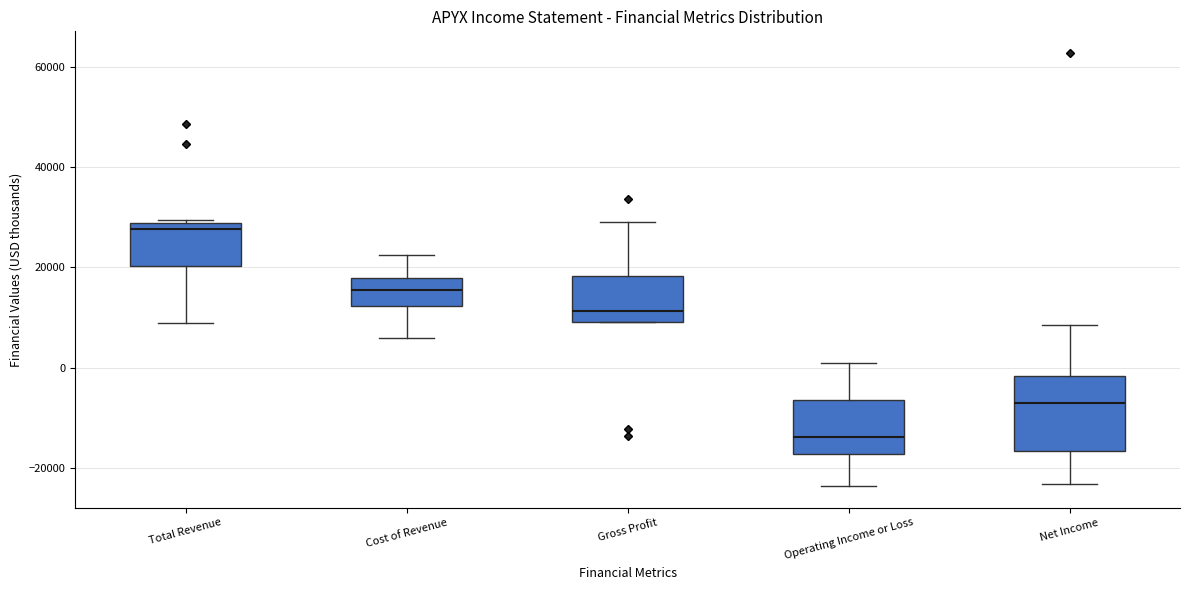

Reading left to right, read every box against the y-axis: the position of its median line, the range the box covers, and the ends of its whiskers. The values are not printed on the chart, so give them approximately, as read against the axis.

Total Revenue: median 28000 (just below the box's upper edge), box 20000 to 28000, whiskers 8000 to 30000
Cost of Revenue: median 16000, box 12000 to 18000, whiskers 6000 to 22000
Gross Profit: median 12000, box 10000 to 18000, whiskers 10000 to 30000
Operating Income or Loss: median -14000, box -18000 to -6000, whiskers -24000 to 2000
Net Income: median -6000, box -16000 to -2000, whiskers -24000 to 8000